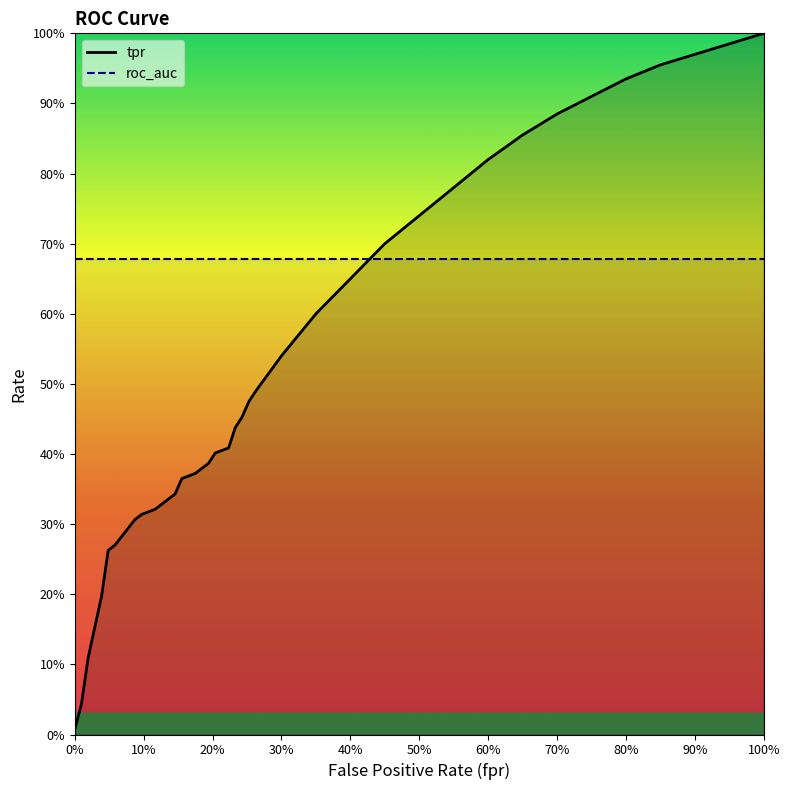

How many lines are shown in the chart?

2